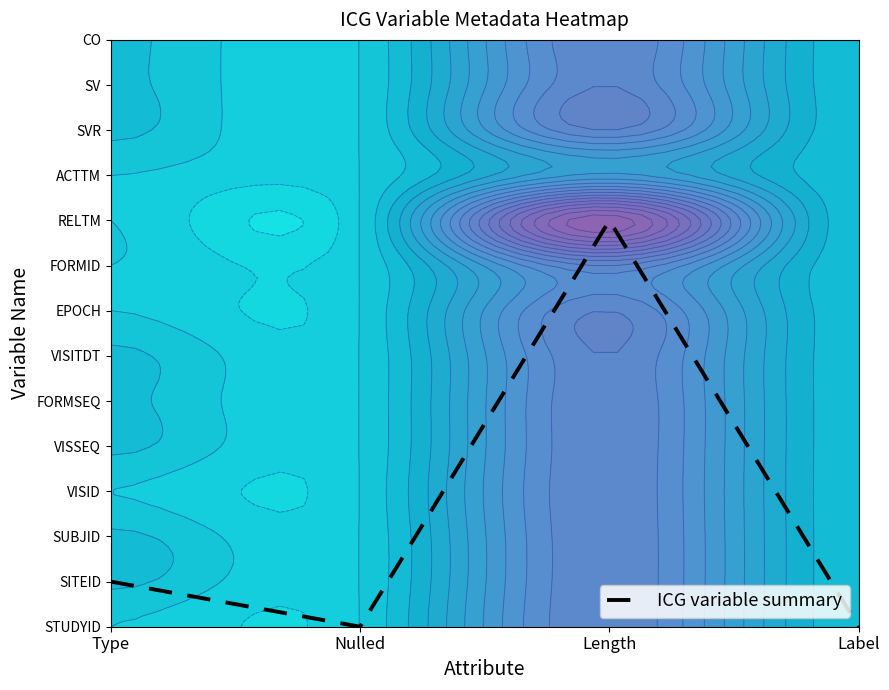

What is the difference between the values at Type and Length?

8